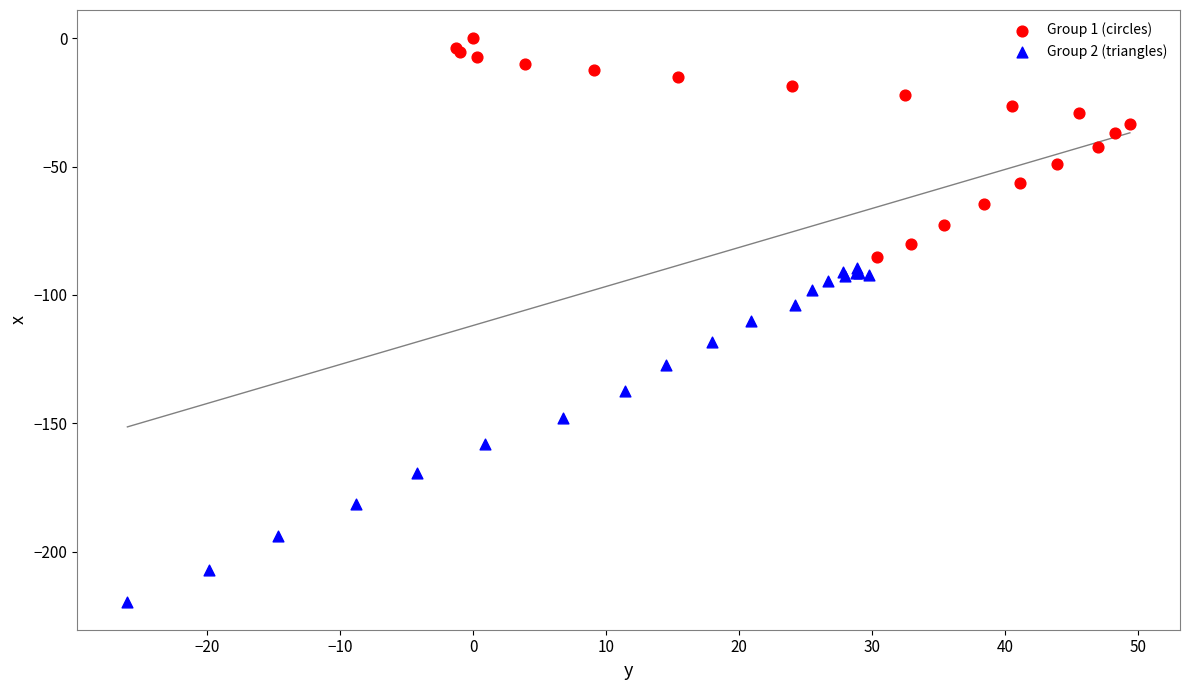

Which series reaches the minimum Y coordinate?

Group 2 (triangles)